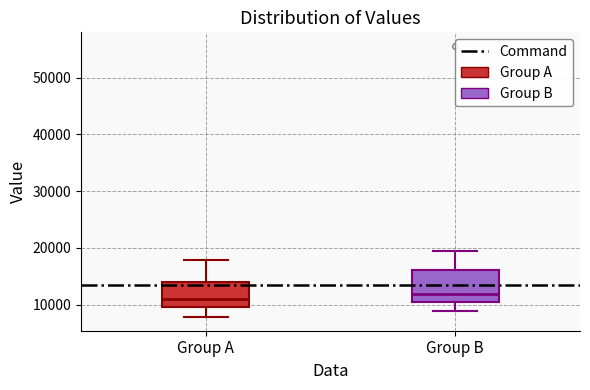

Where is the lower edge of the box for Group B on the y-axis? The values are not printed on the chart, so give them approximately, as read against the axis.

10000